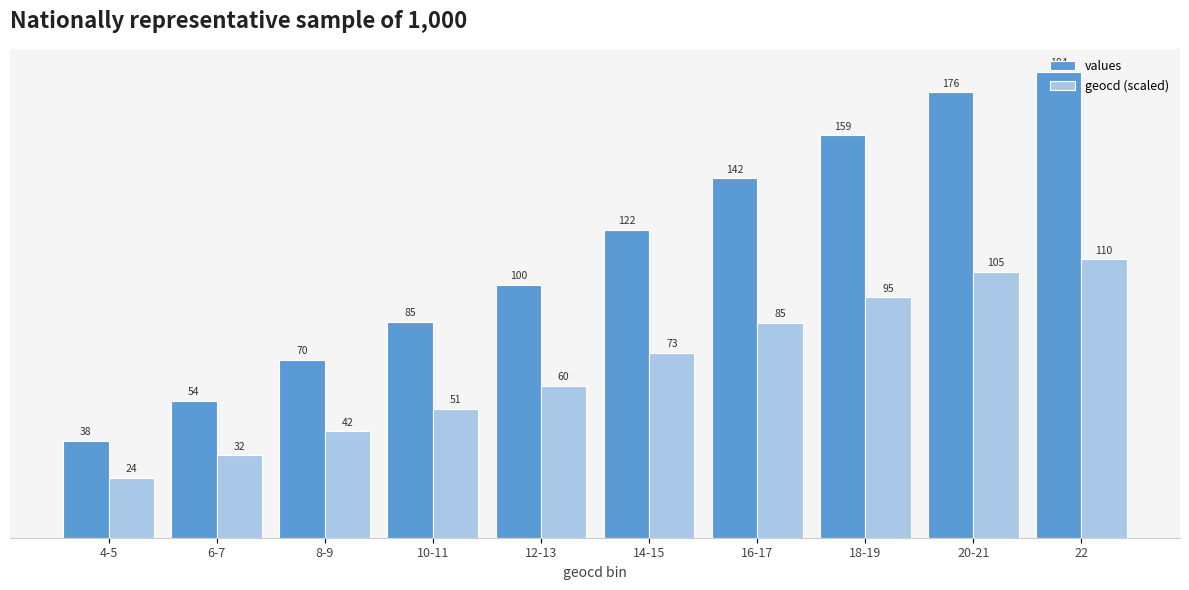

Is it true that geocd (scaled) equals 84.5 at 12-13?

False